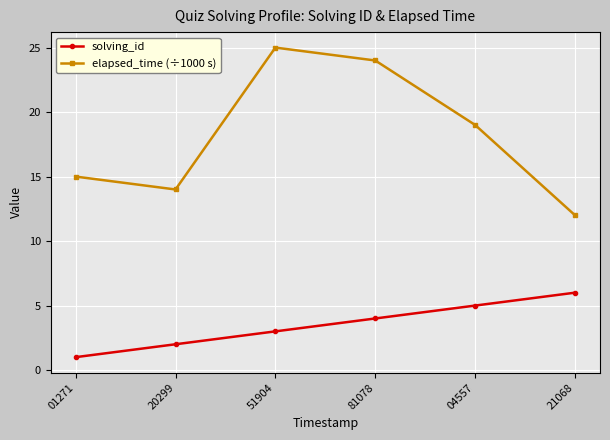

What is the smallest value displayed?

1